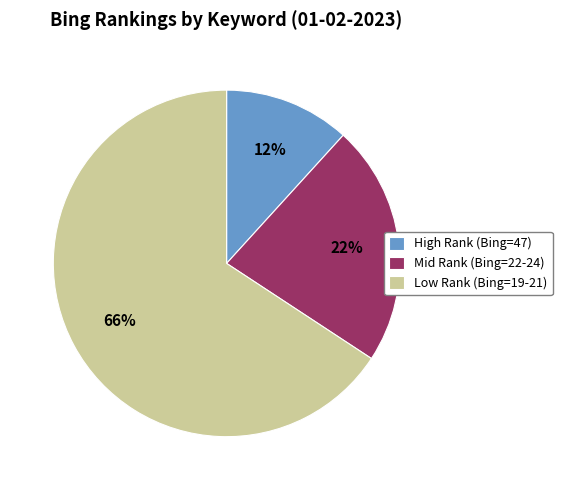

How many slices are in this pie chart?

3